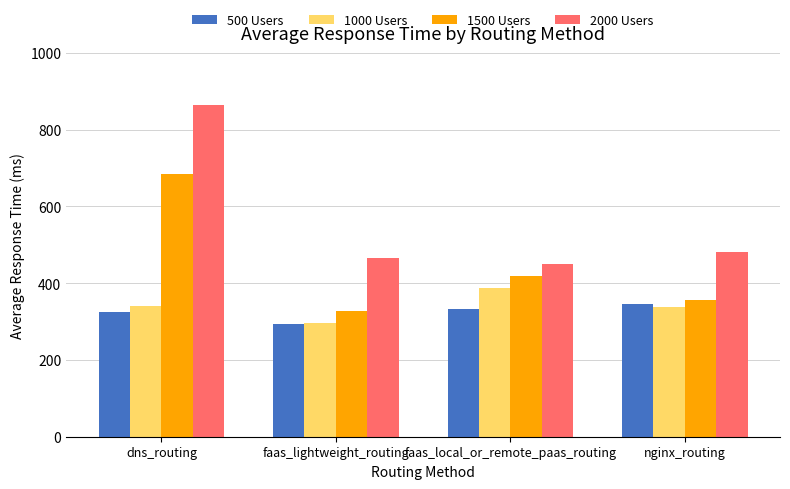

Which category has the lowest value across all series?

faas_lightweight_routing